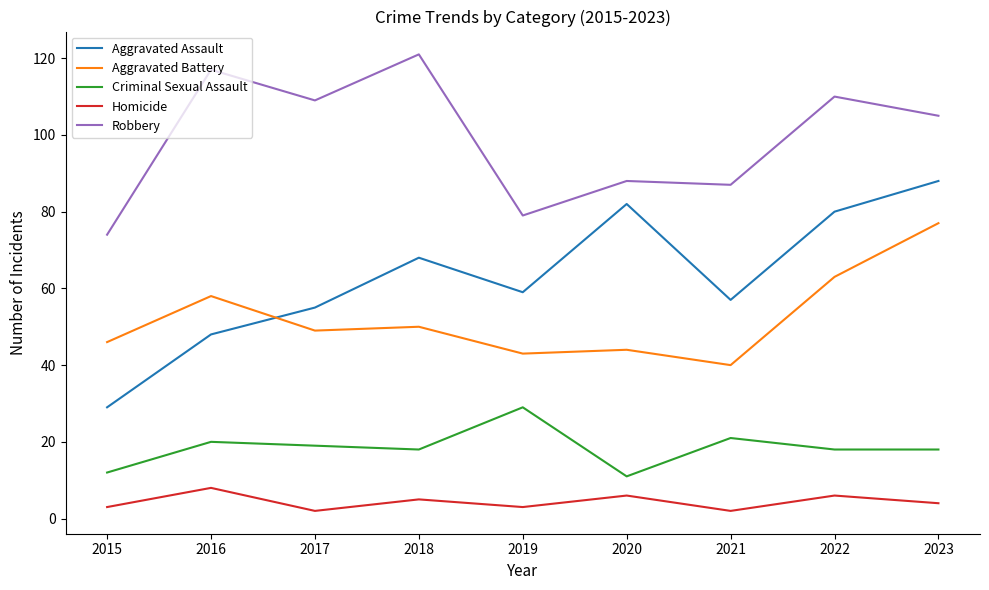

How many lines are shown in the chart?

5